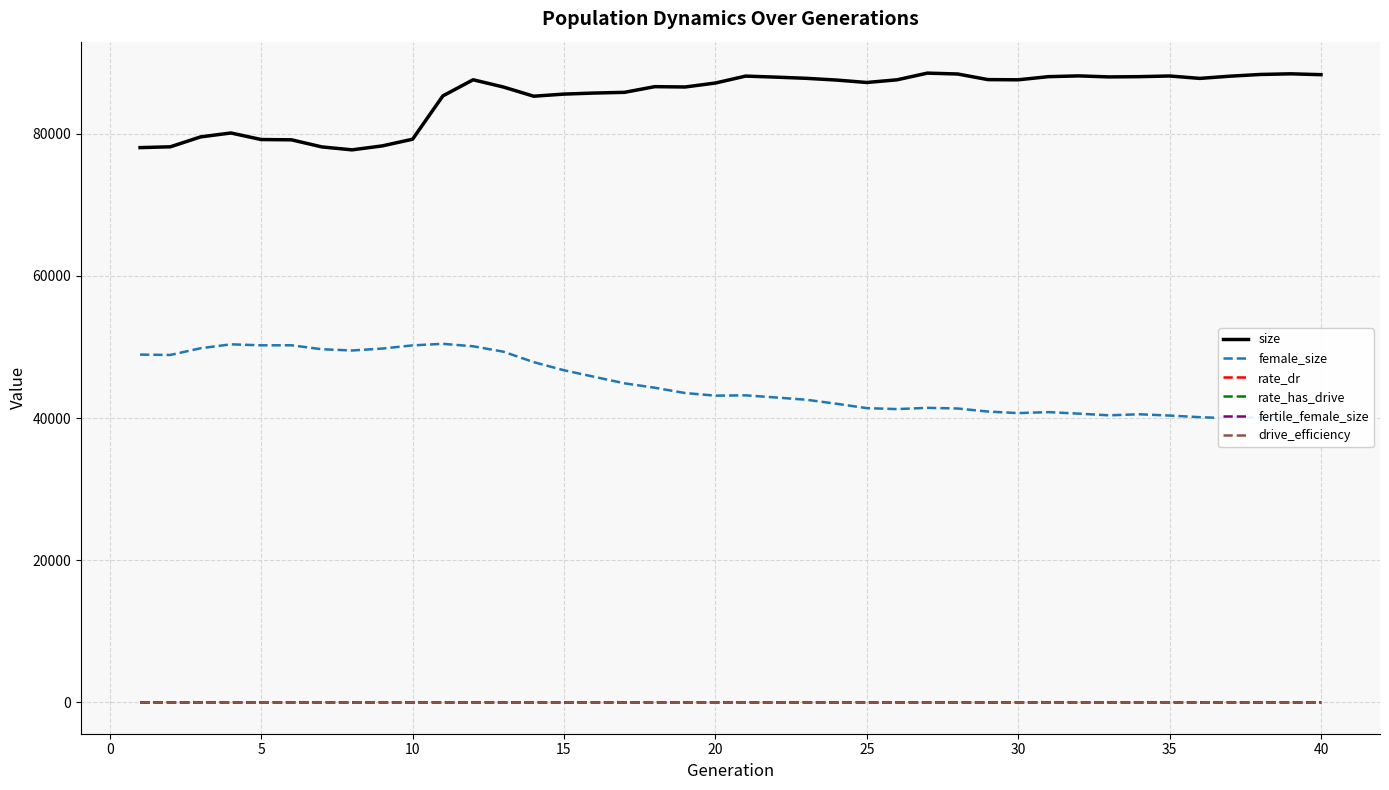

True or false: rate_has_drive and size cross at least once.

False